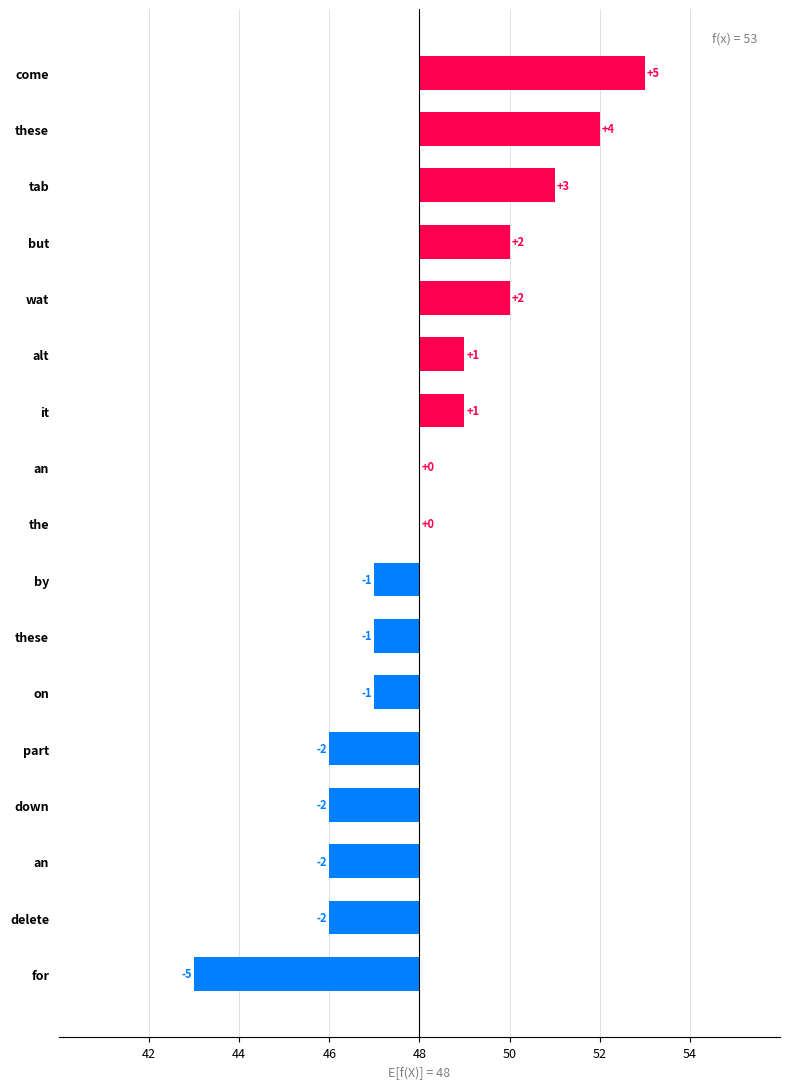

Does the chart contain any negative values?

Yes